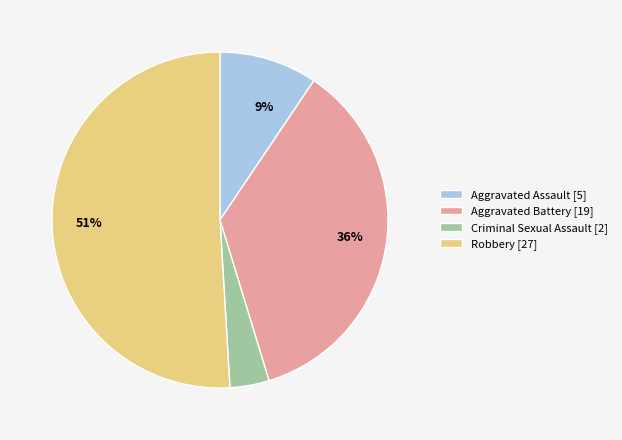

To the nearest percent, what is the combined percentage of Criminal Sexual Assault and Aggravated Assault?

13%